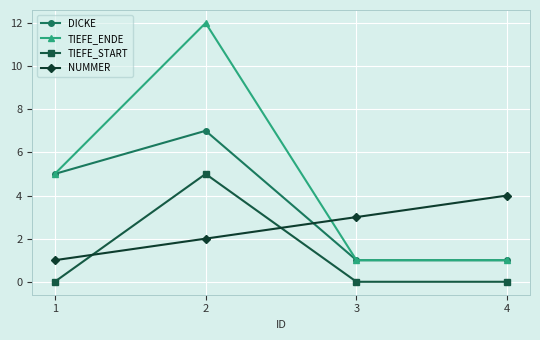

What is the difference between the highest and lowest values at 1?

5